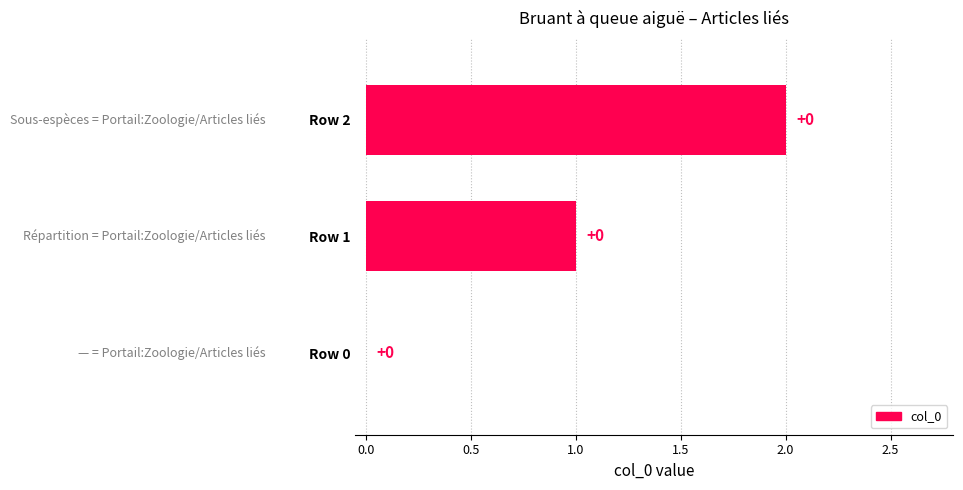

Count the number of categories in the chart.

3